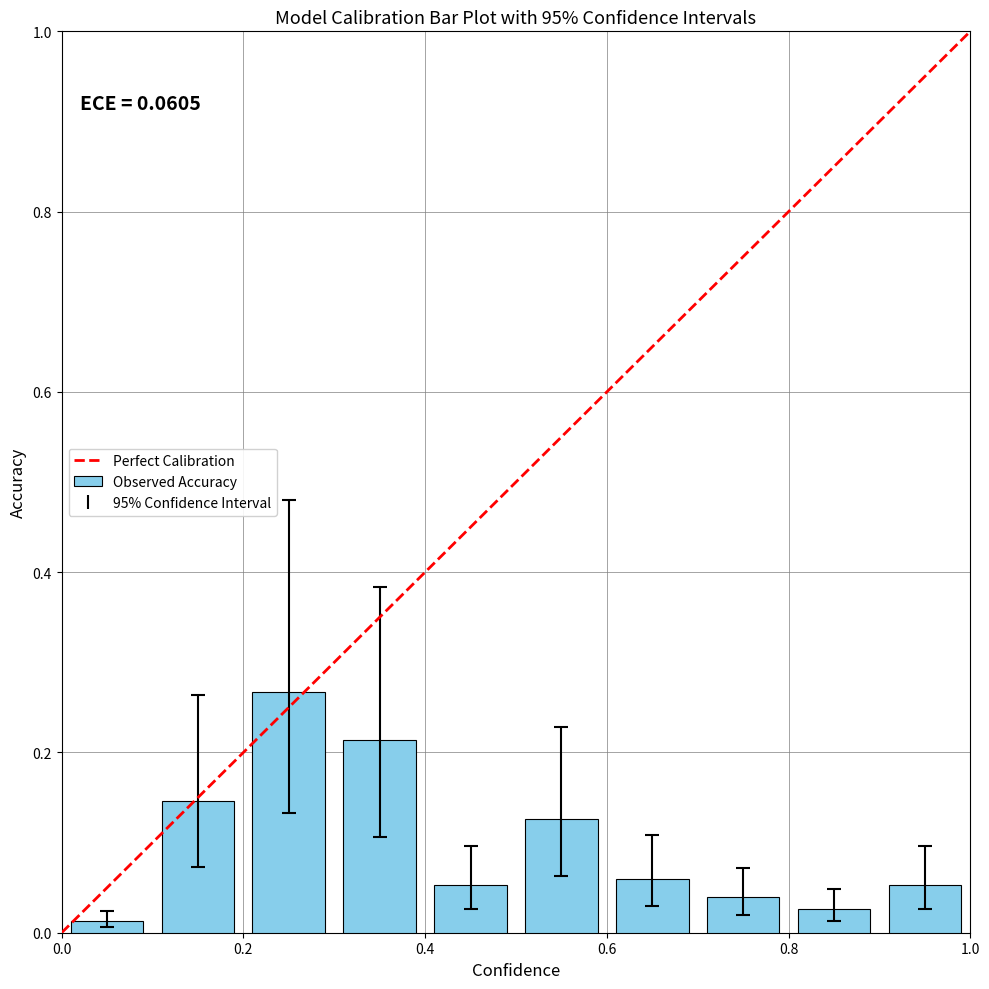

Are the bars horizontal?

No